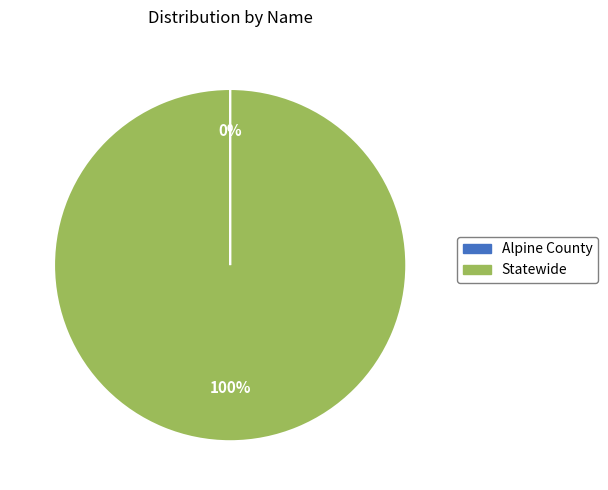

To the nearest percent, what is the difference between the largest and smallest slice percentages?

100%